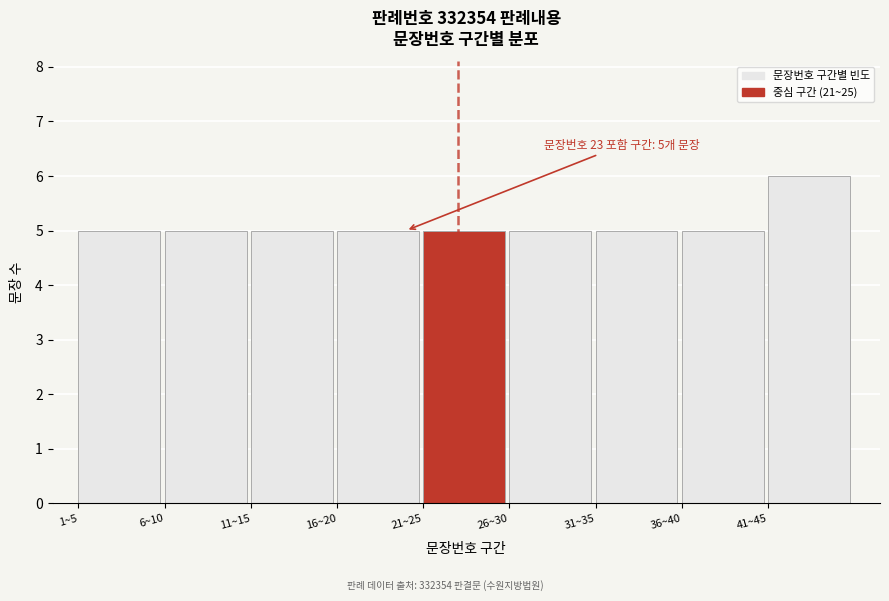

Reading right to left, extract all data points from this chart.

6	5	5	5	5	5	5	5	5